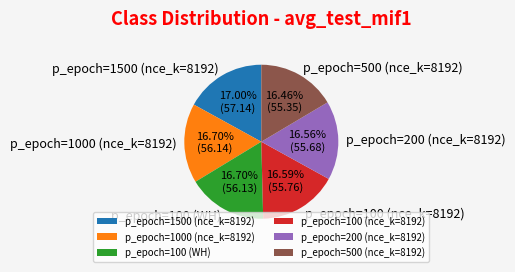

What is the ratio of the value at p_epoch=500 (nce_k=8192) to the value at p_epoch=100 (WH)?

1.0